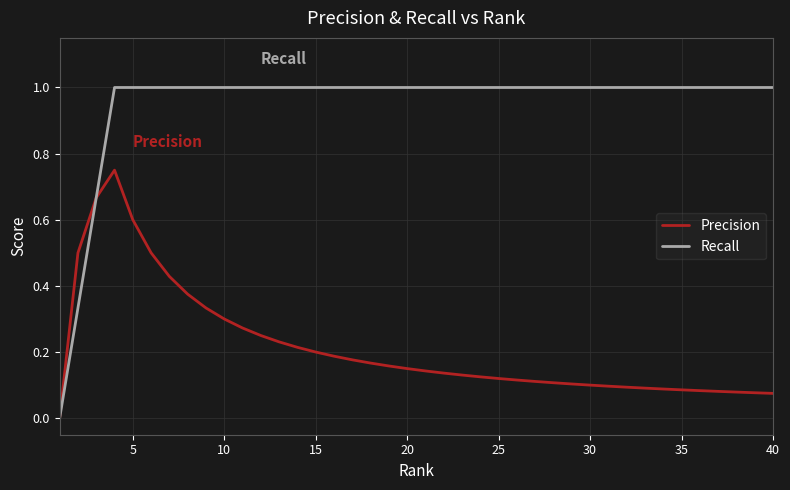

What is the greatest value displayed?

1.0